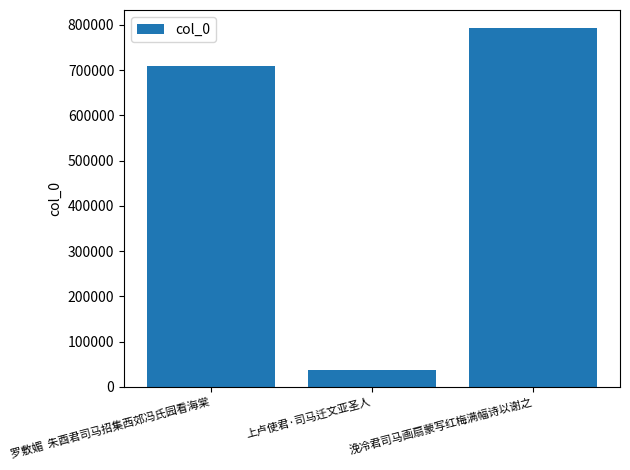

What is the average value?

513054